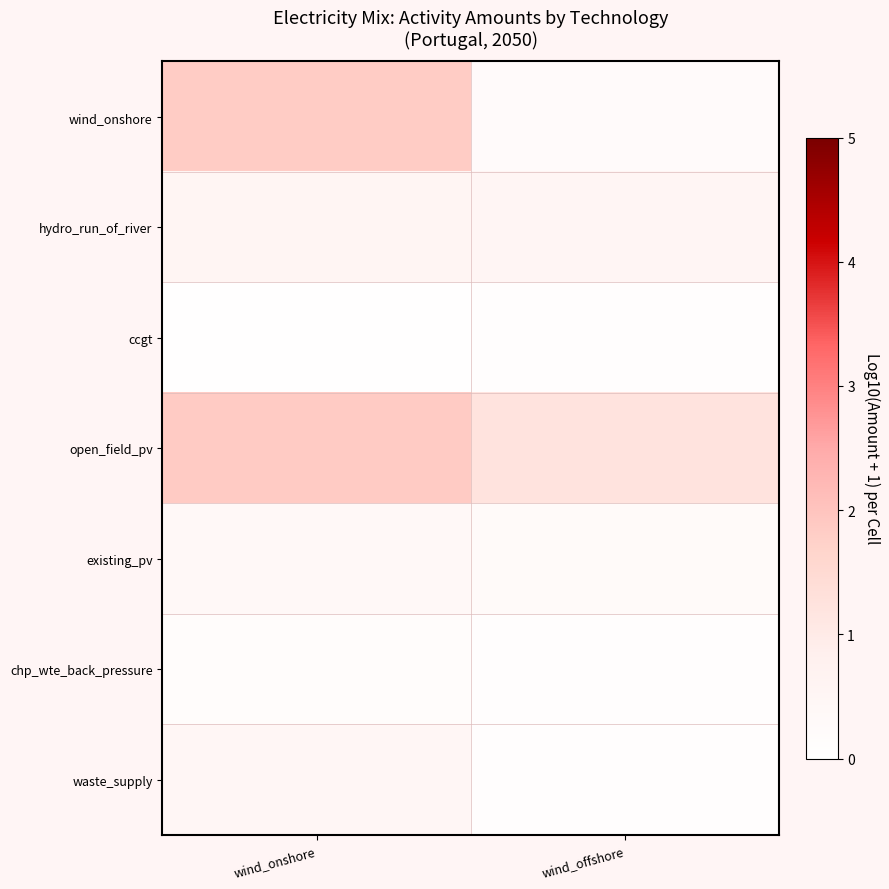

List the series in order of their peak value, lowest first.

ccgt, chp_wte_back_pressure, existing_pv, waste_supply, hydro_run_of_river, wind_onshore, open_field_pv